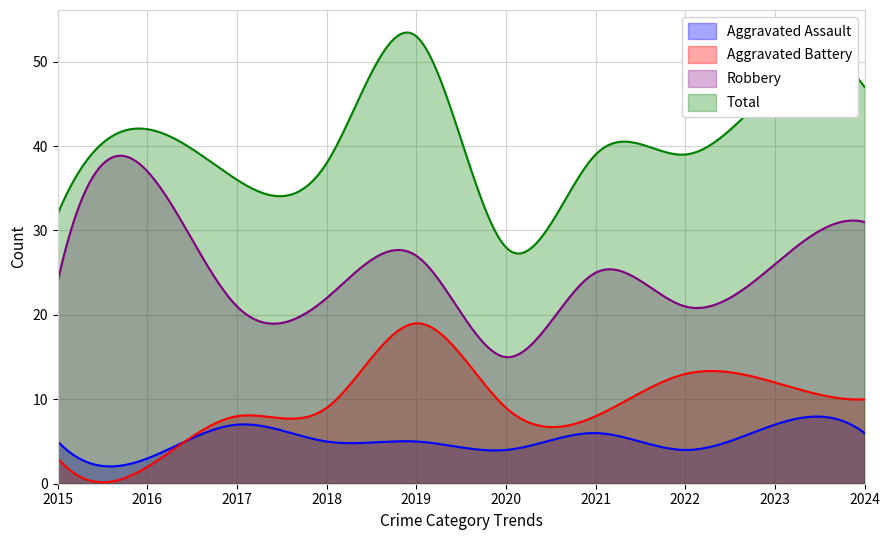

Where is the first local maximum for Aggravated Battery?

2019